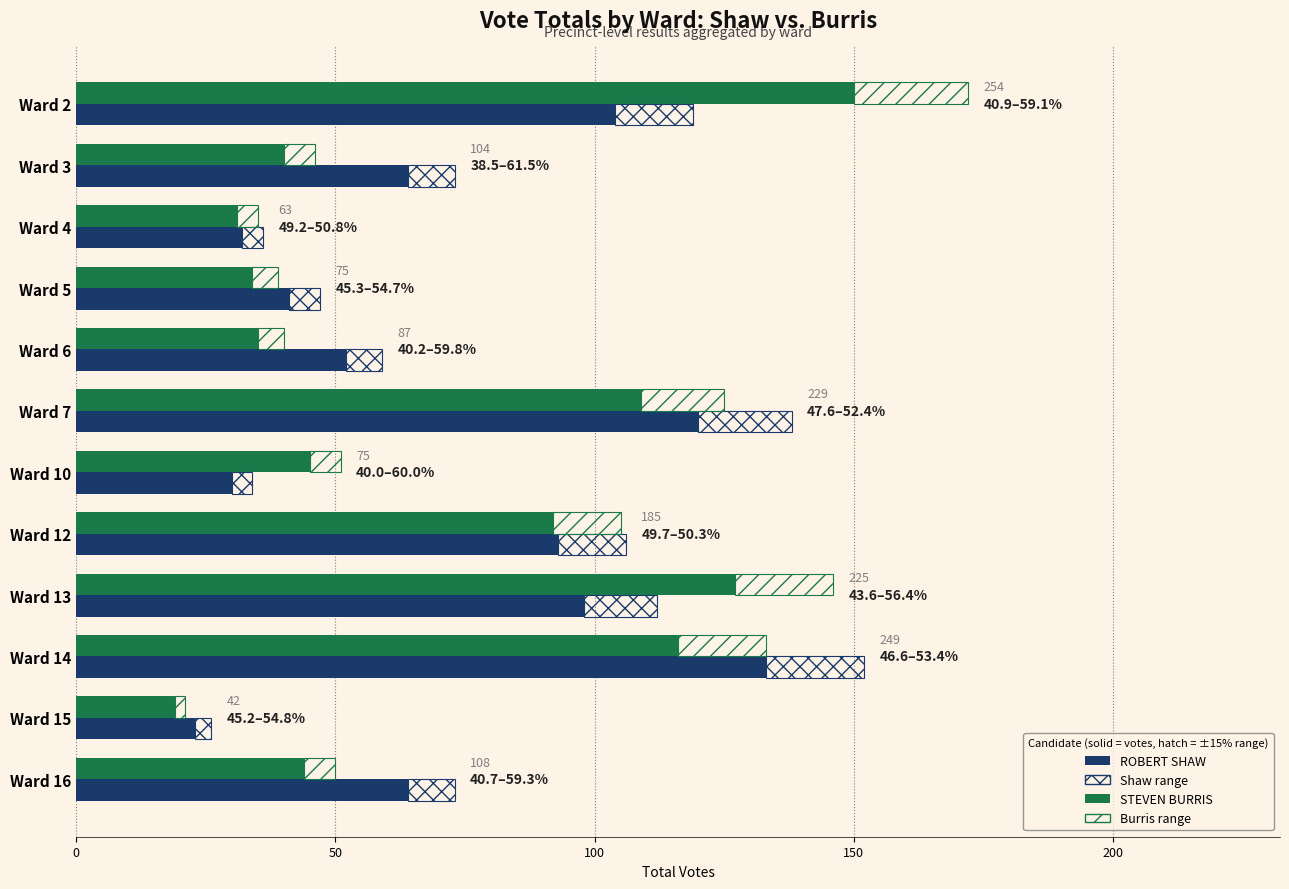

Which series changed the most between 50 and 7?

STEVEN BURRIS